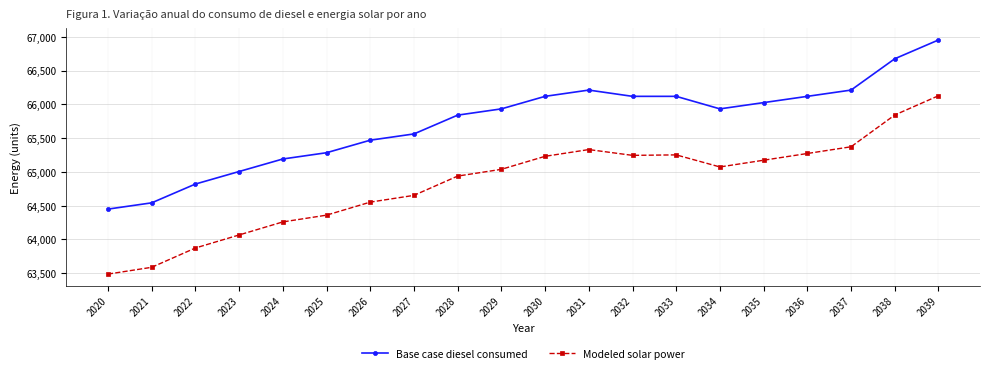

True or false: Modeled solar power has a value of 24599.1 at 2038.

False